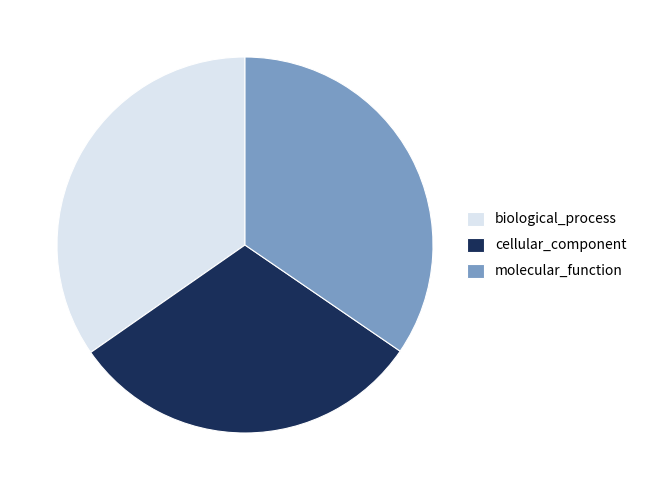

Which has a higher value, biological_process or cellular_component?

biological_process